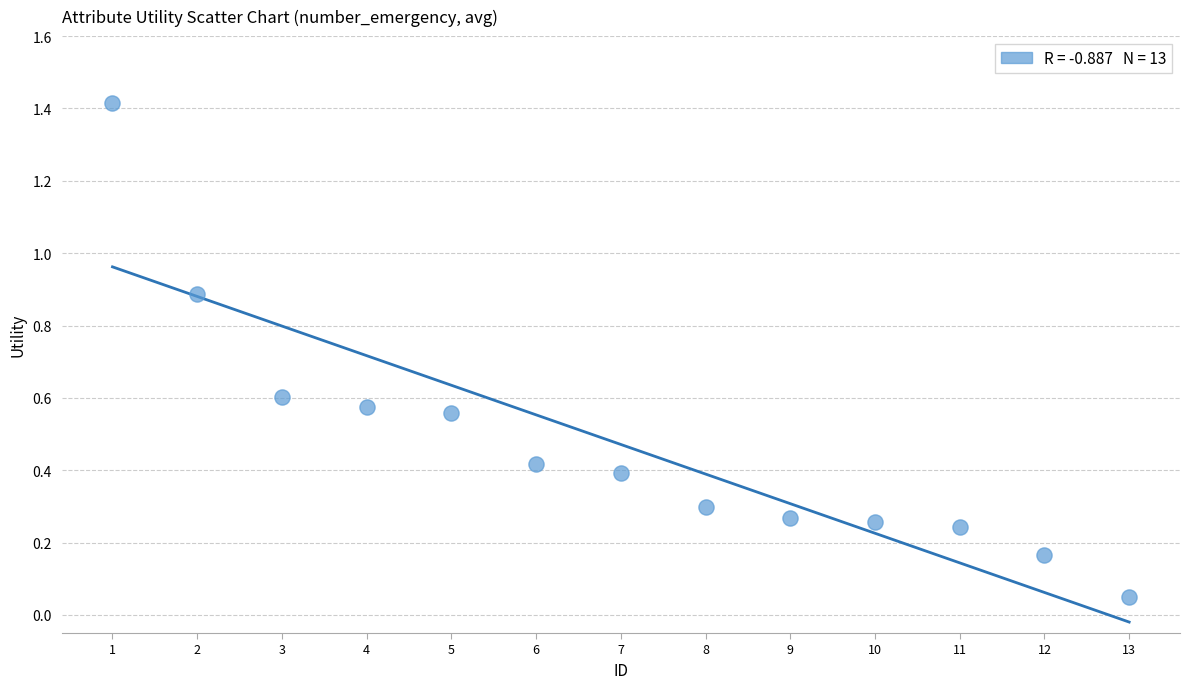

What is the range of X values (max minus min)?

12.0